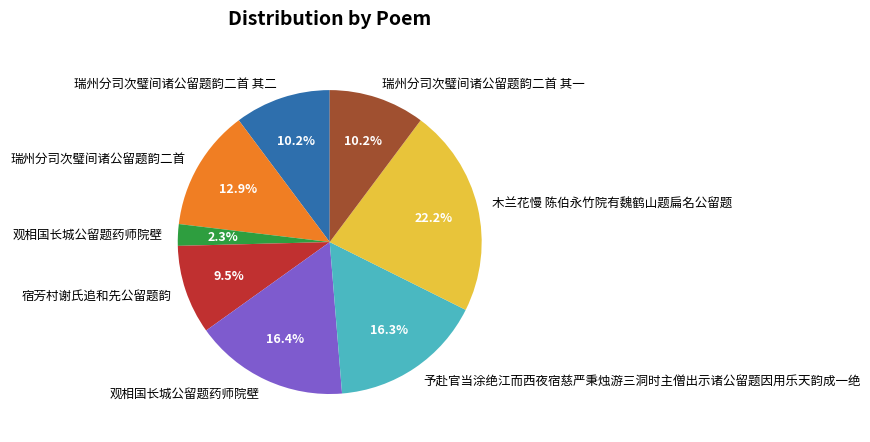

Is there any slice that represents more than half of the pie?

No